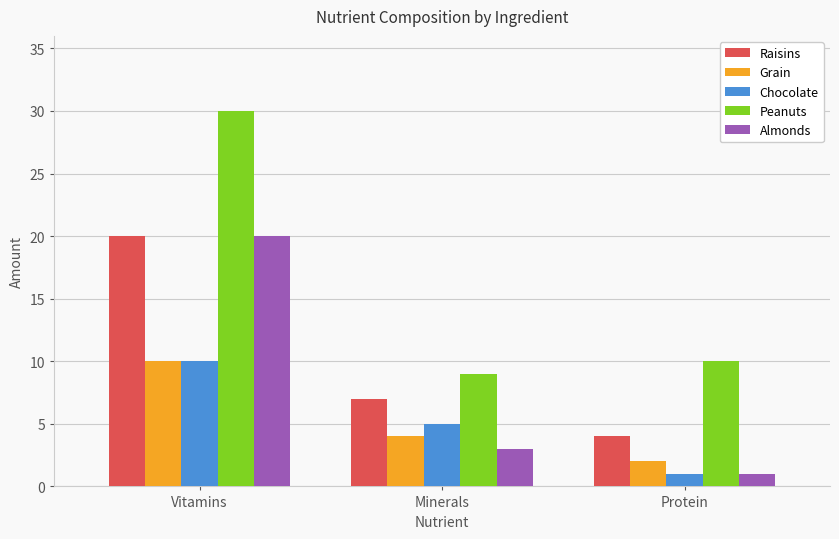

Between Minerals and Protein, which series saw the biggest shift?

Chocolate